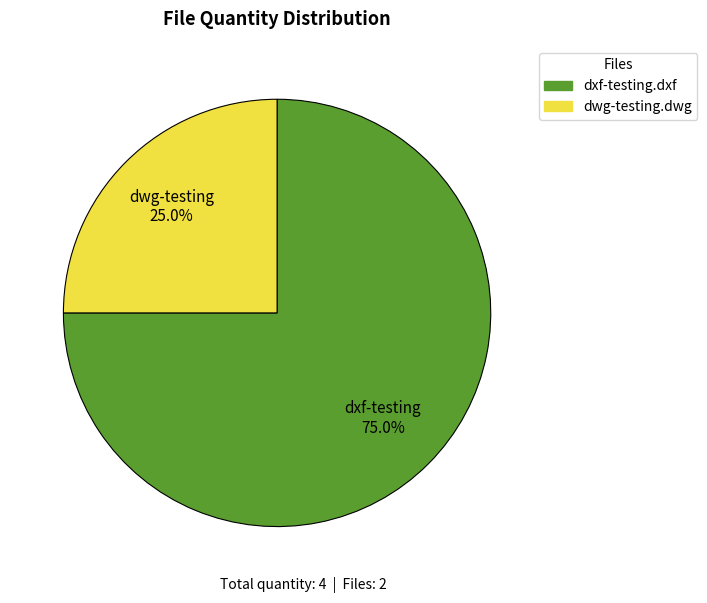

Does dxf-testing.dxf represent more than half of the total?

Yes